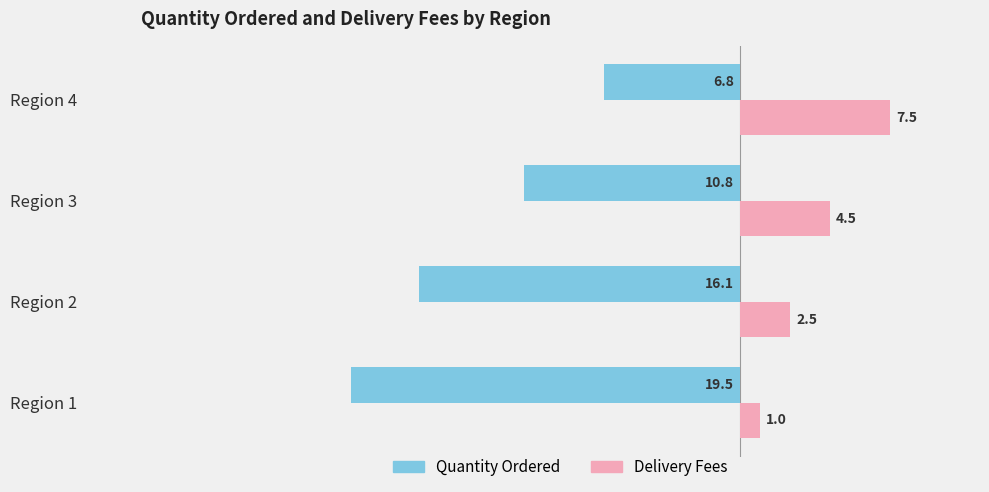

How many values in the Quantity Ordered series are below -10?

3